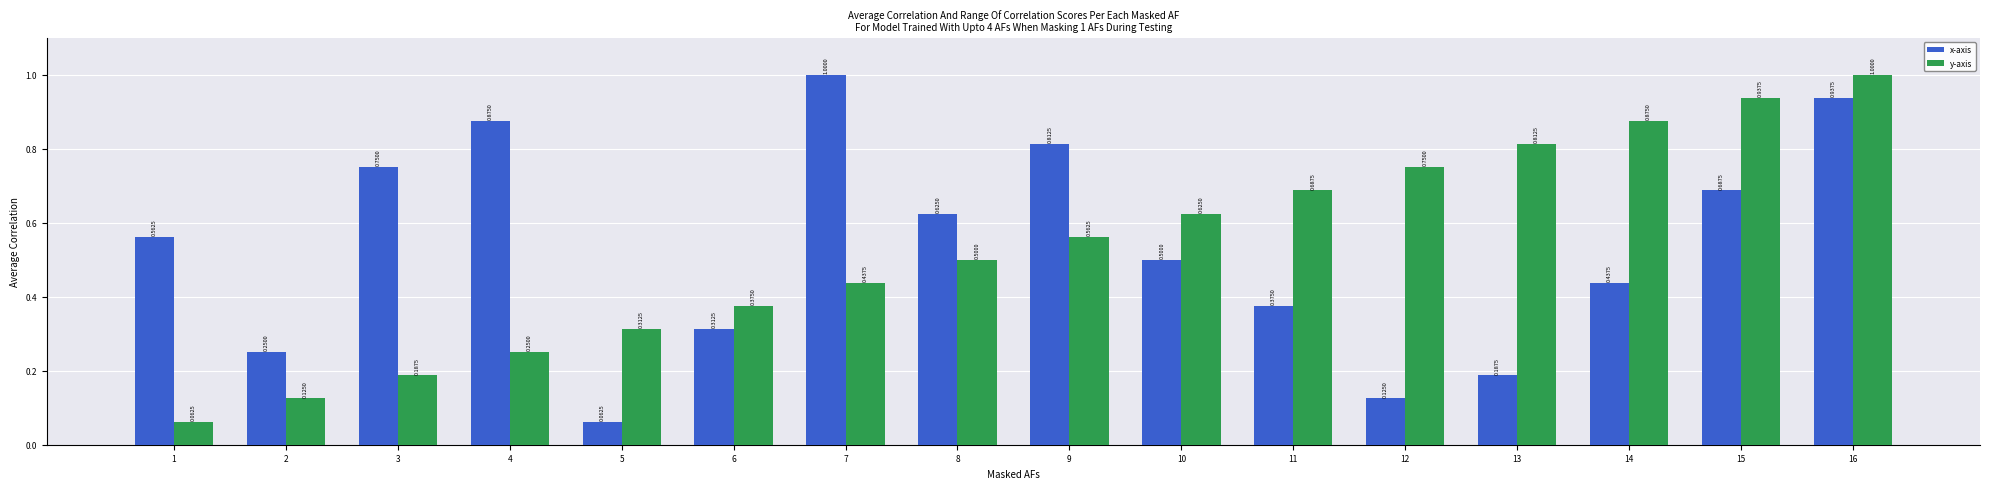

At how many categories does at least one series exceed 0?

16